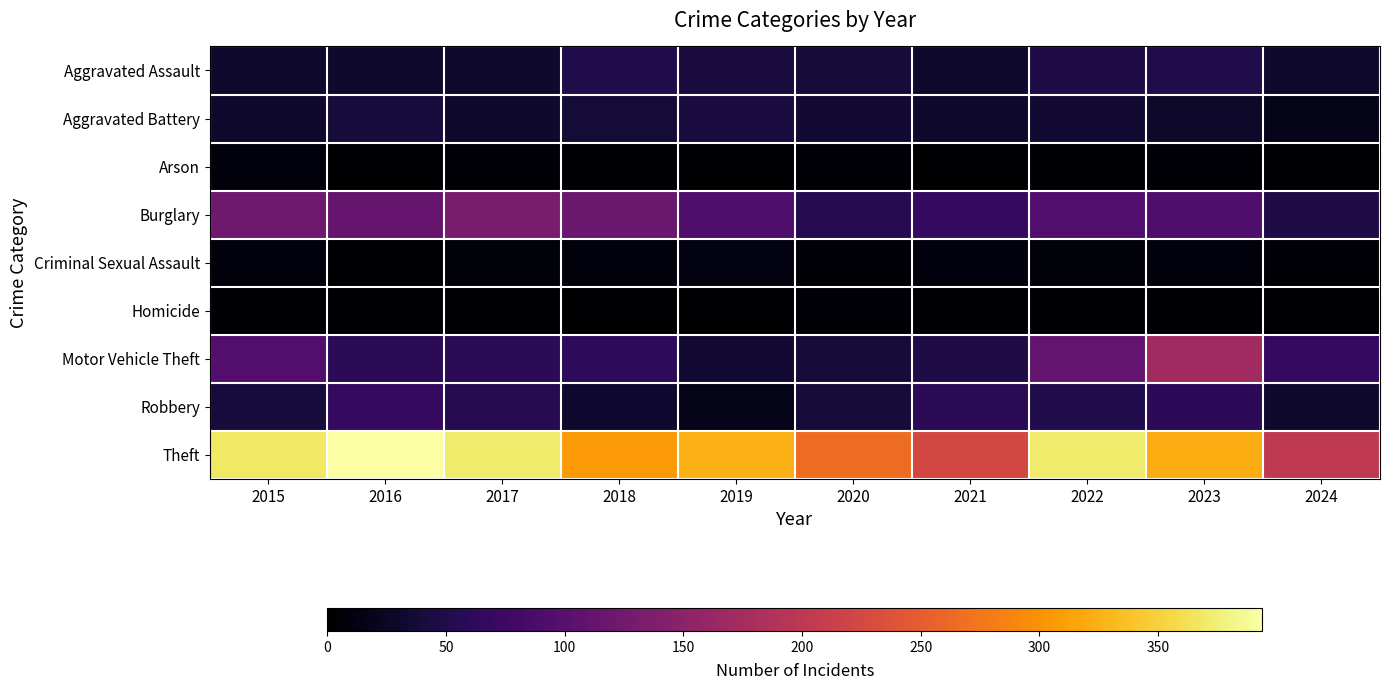

At which category is the sum across all series the highest?

2023